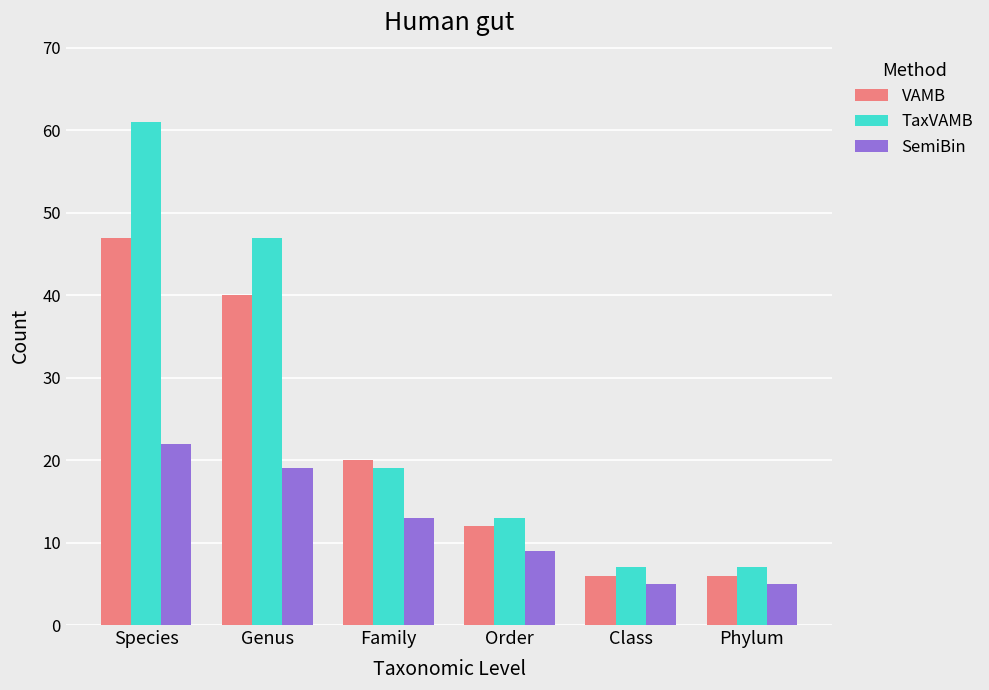

Which series has the largest total across all categories?

TaxVAMB